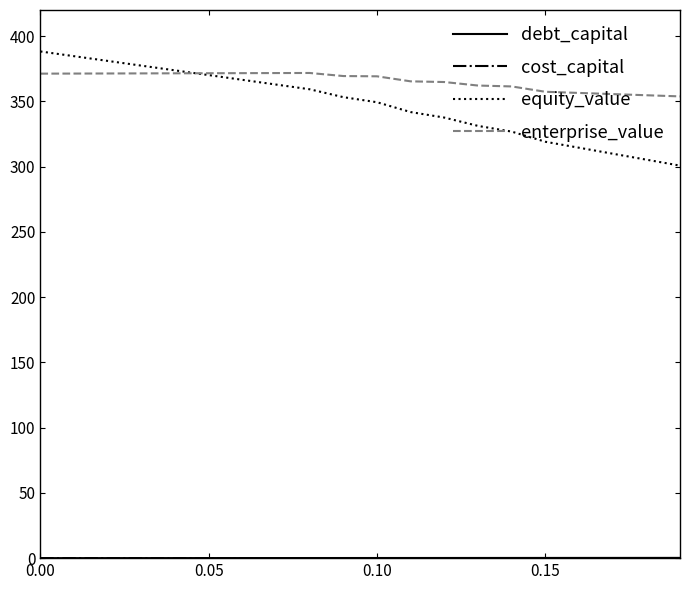

What is the greatest value displayed?

388.2